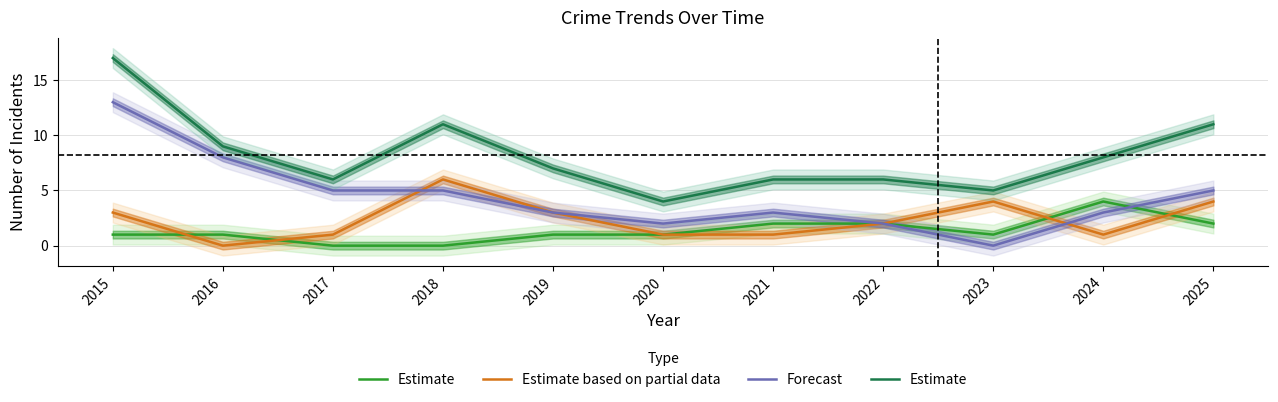

What is the value of the Estimate point at the 3rd from the left?

6